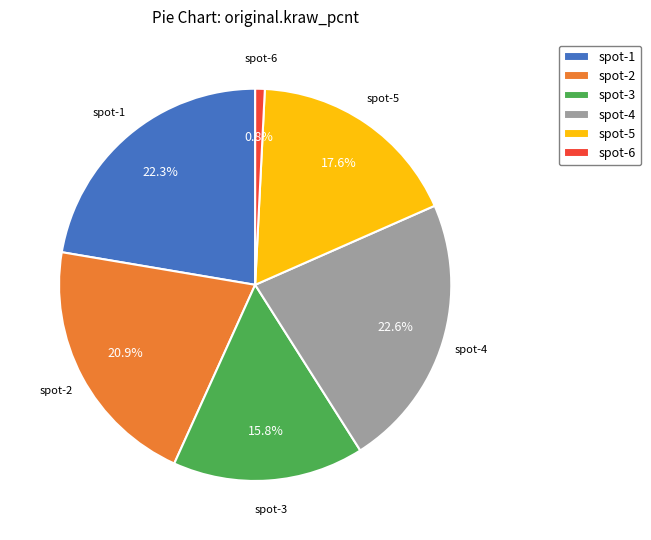

Count the number of slices in the pie.

6